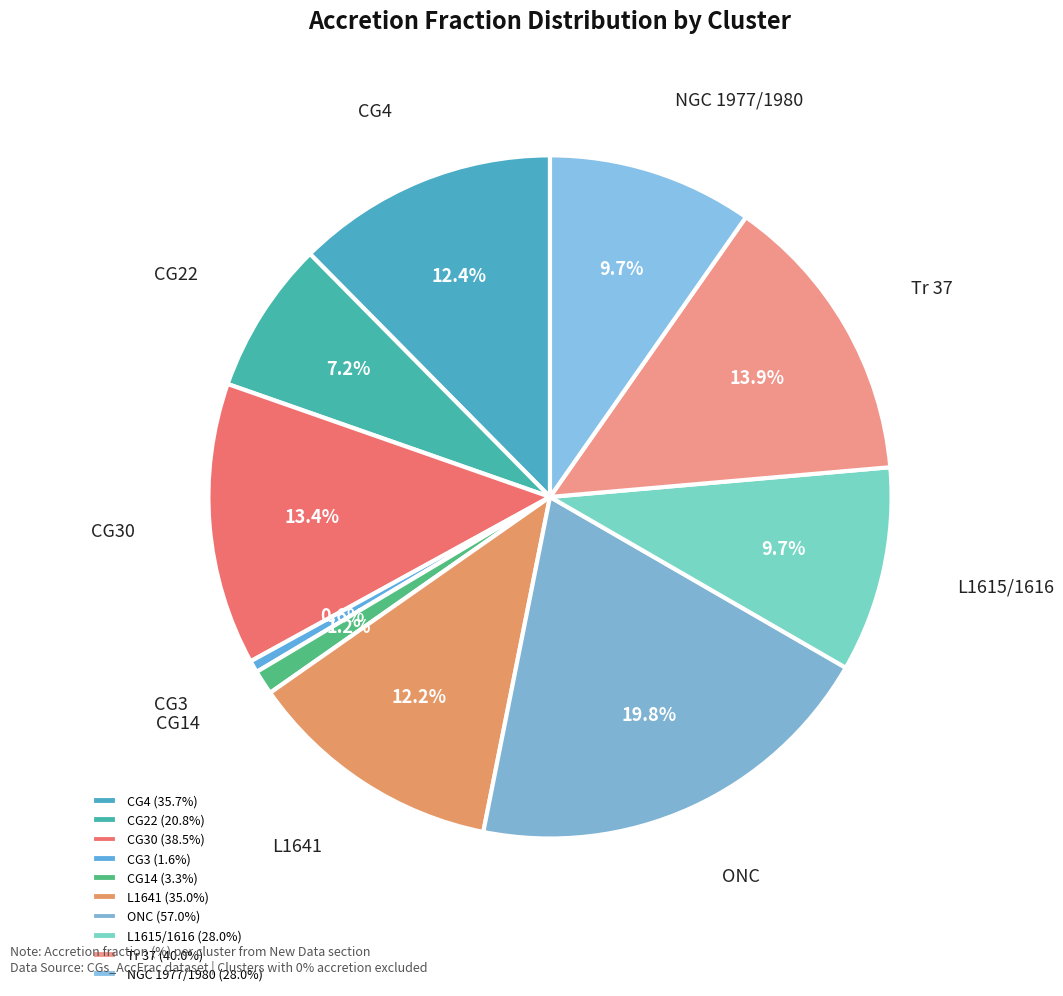

Is it true that CG4 is 24% of the pie?

False